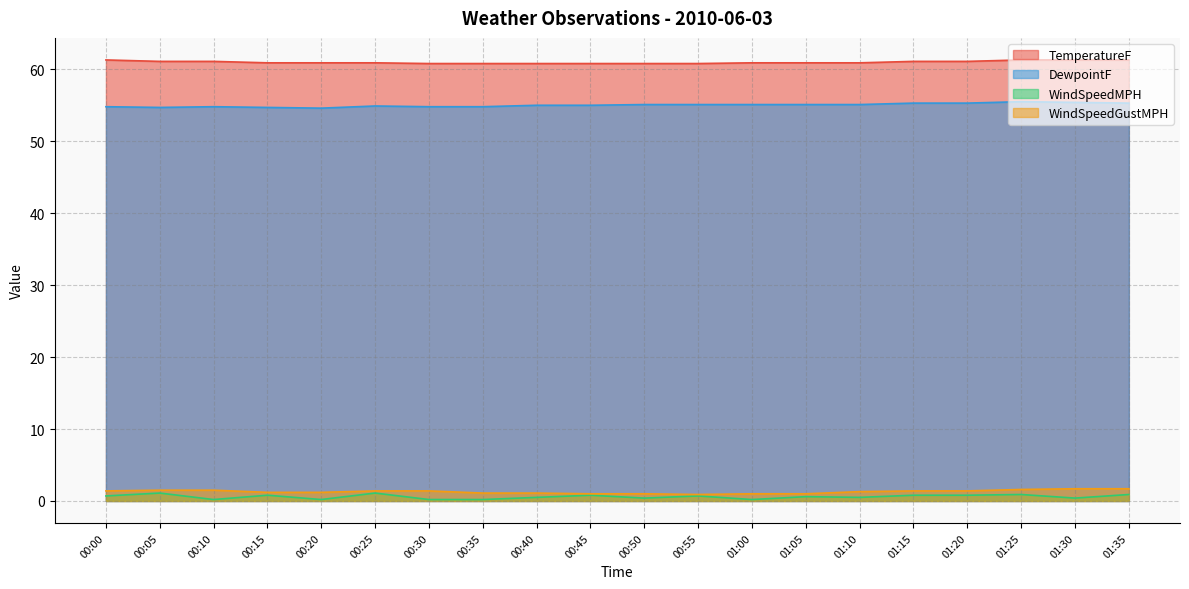

What position from the left is 00:00?

1